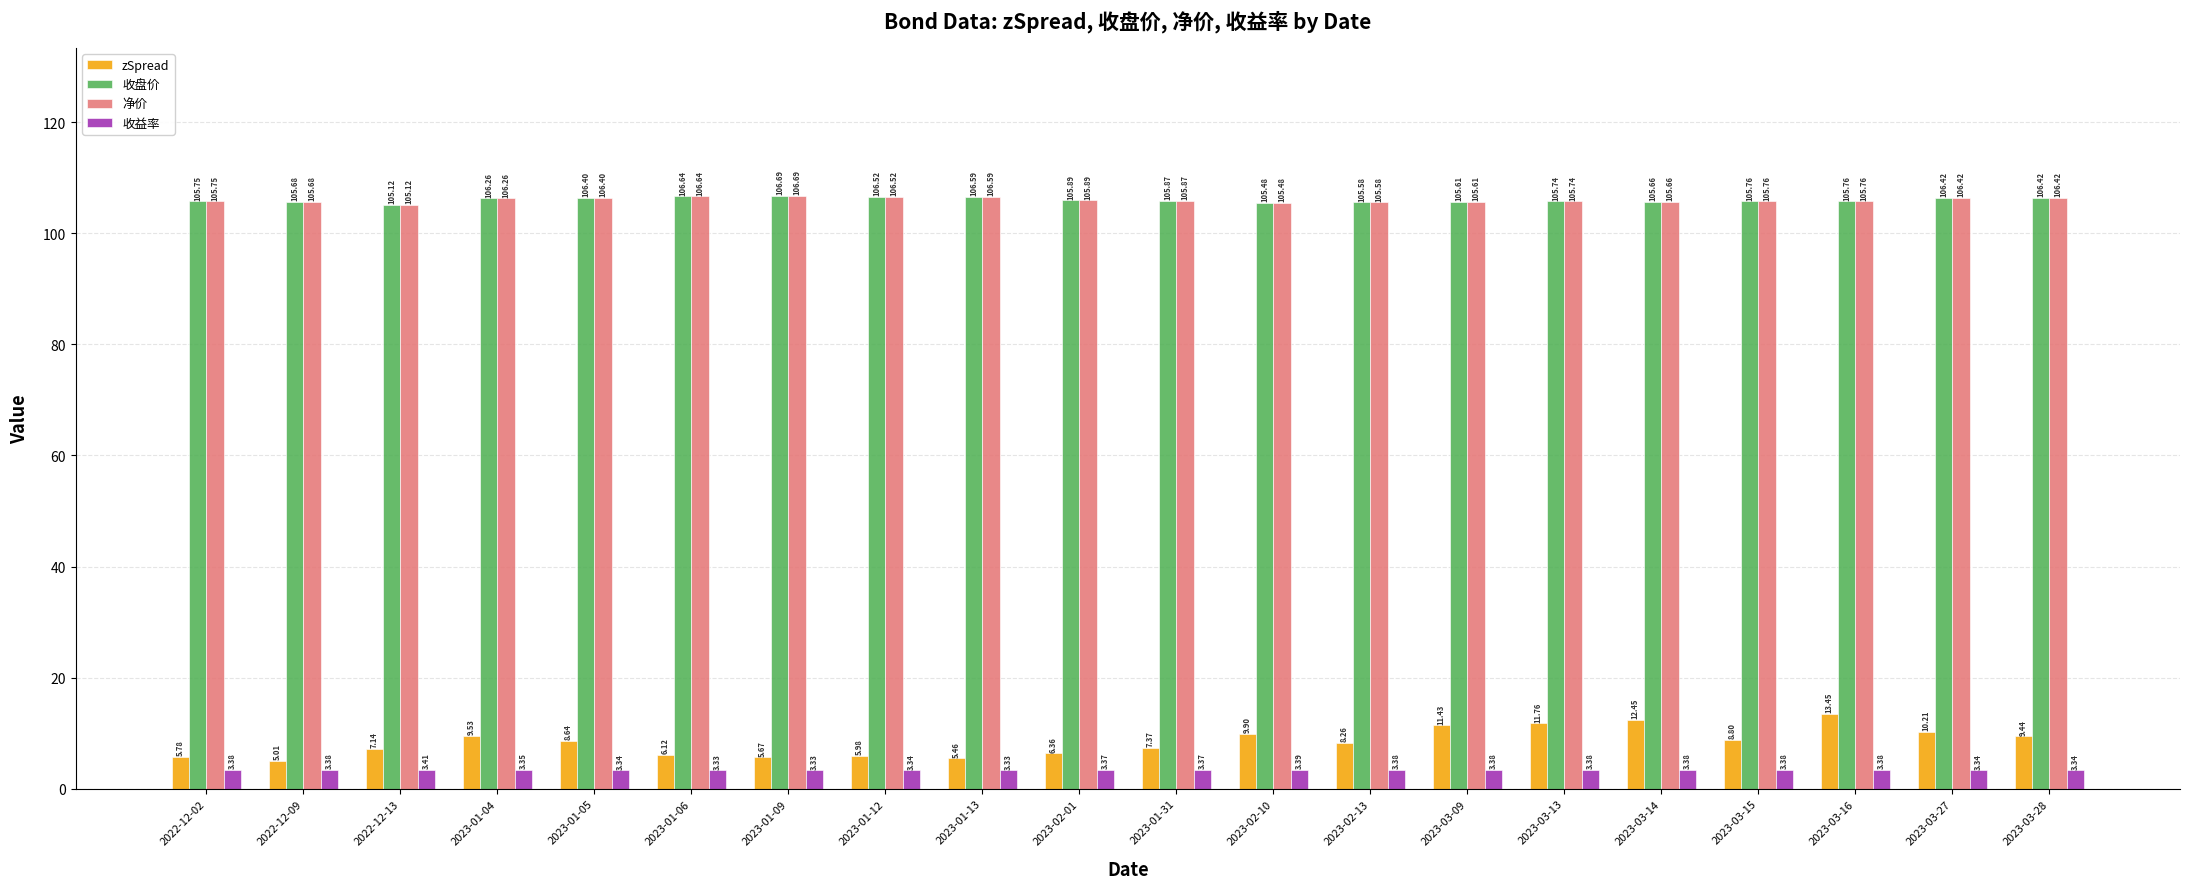

Does the chart contain stacked bars?

No